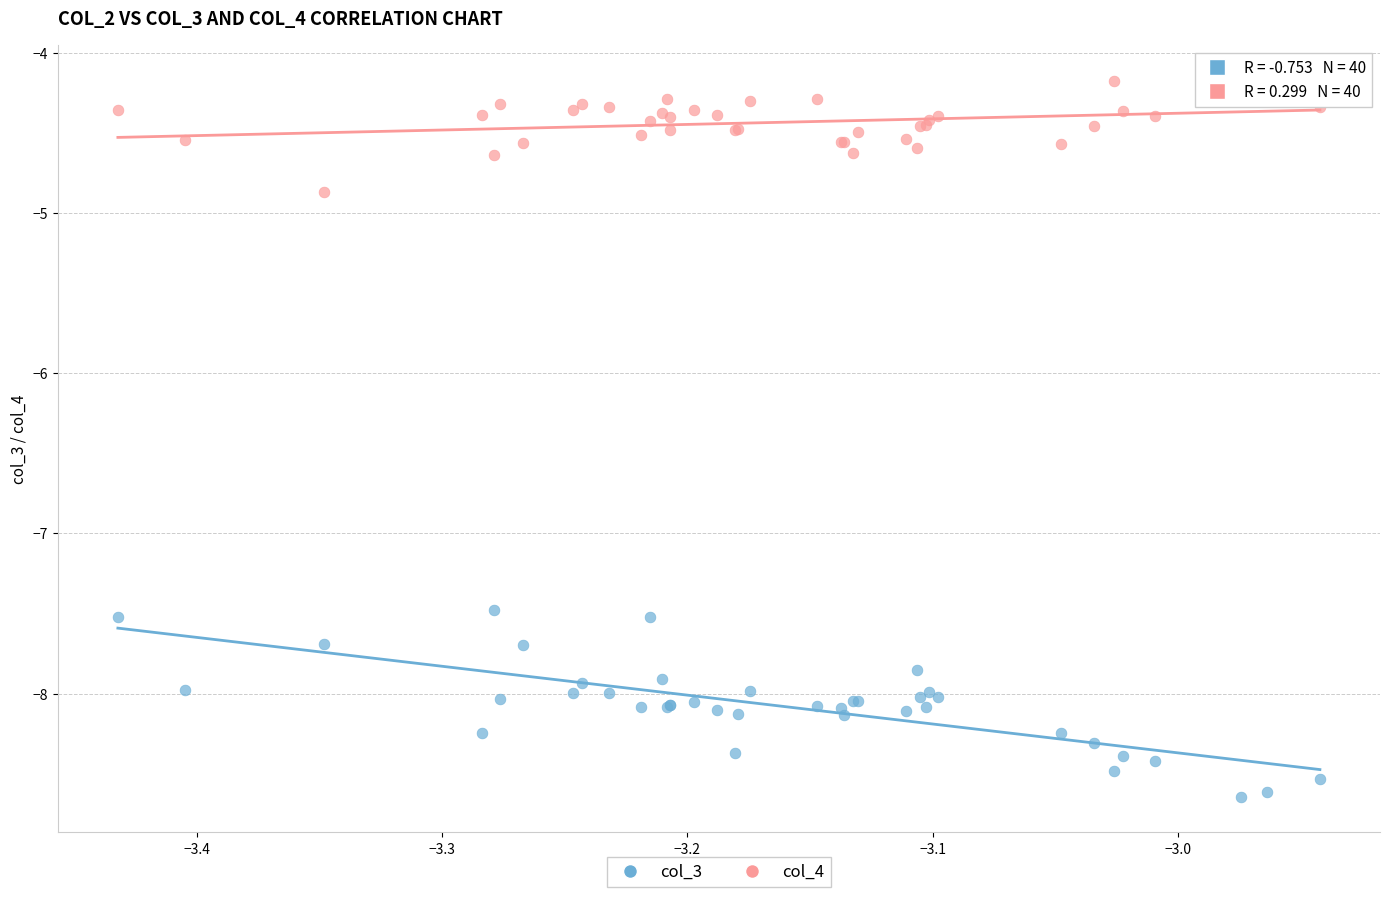

Across all series, what Y value is closest to -6?

-4.9